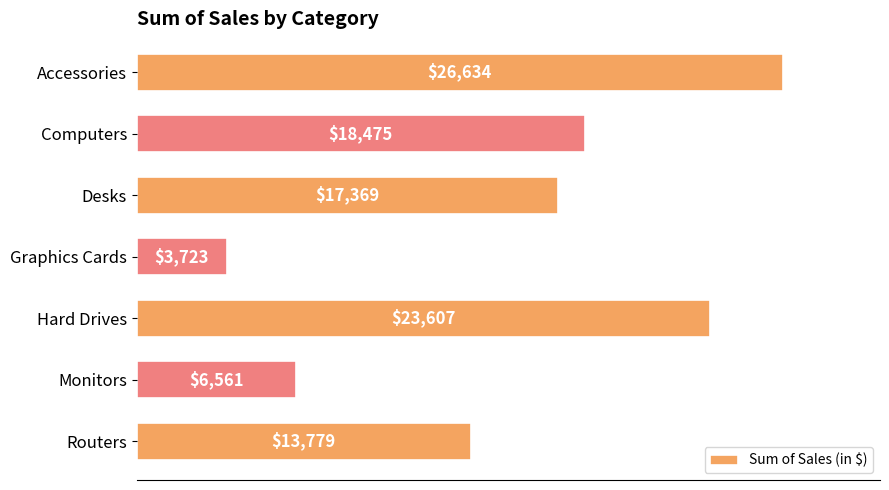

The chart shows a value of 13779 at Routers. True or false?

True